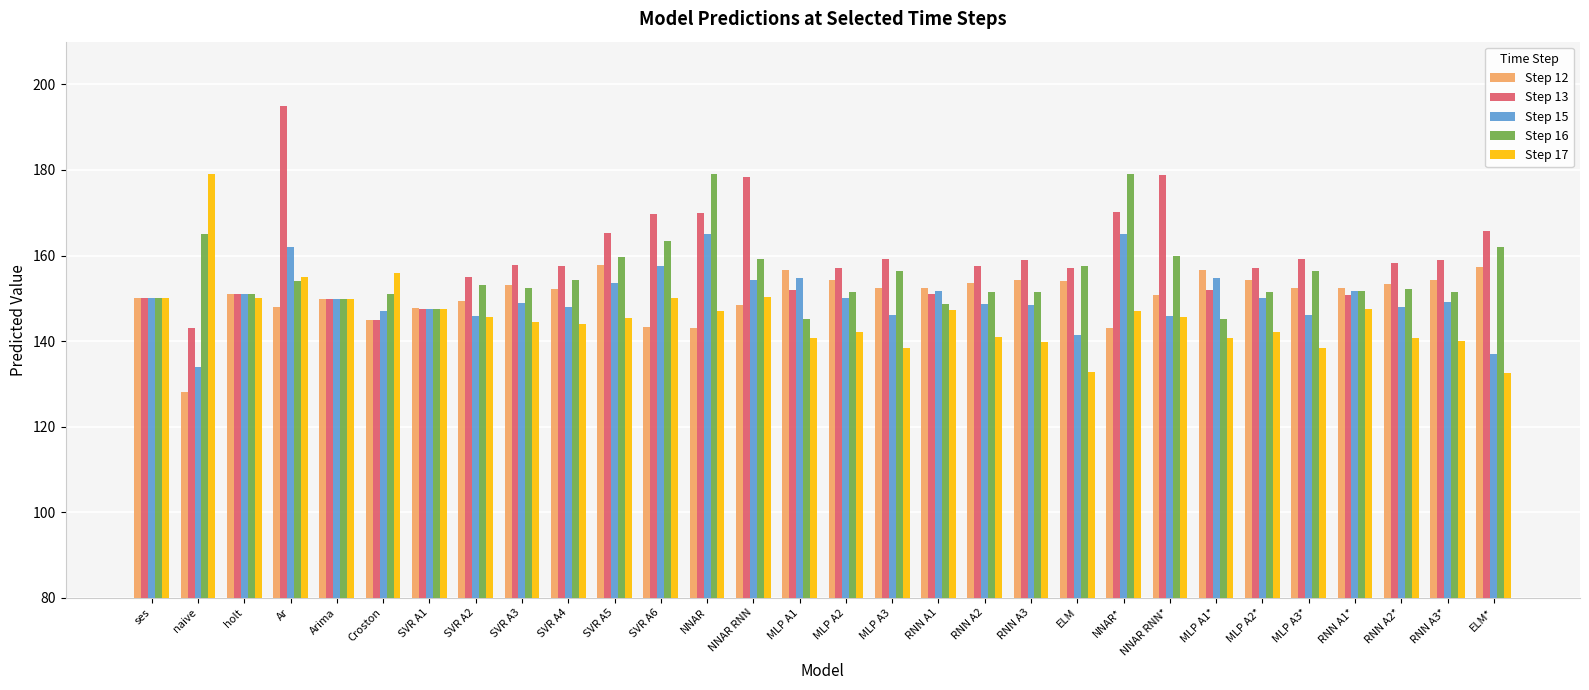

What is the spread (max minus min) of values at SVR A3?

13.4